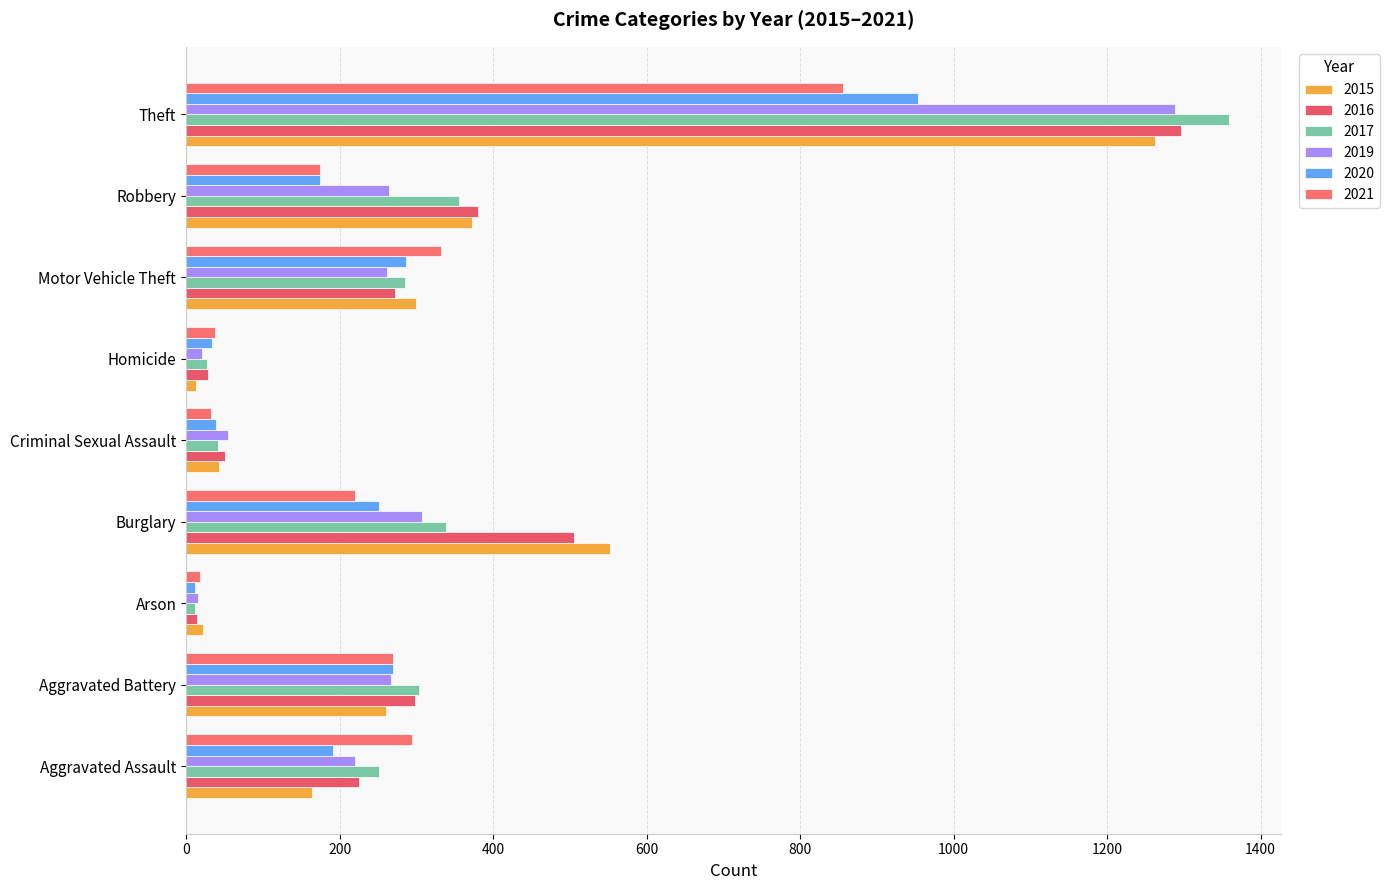

How many series are shown in this chart?

6